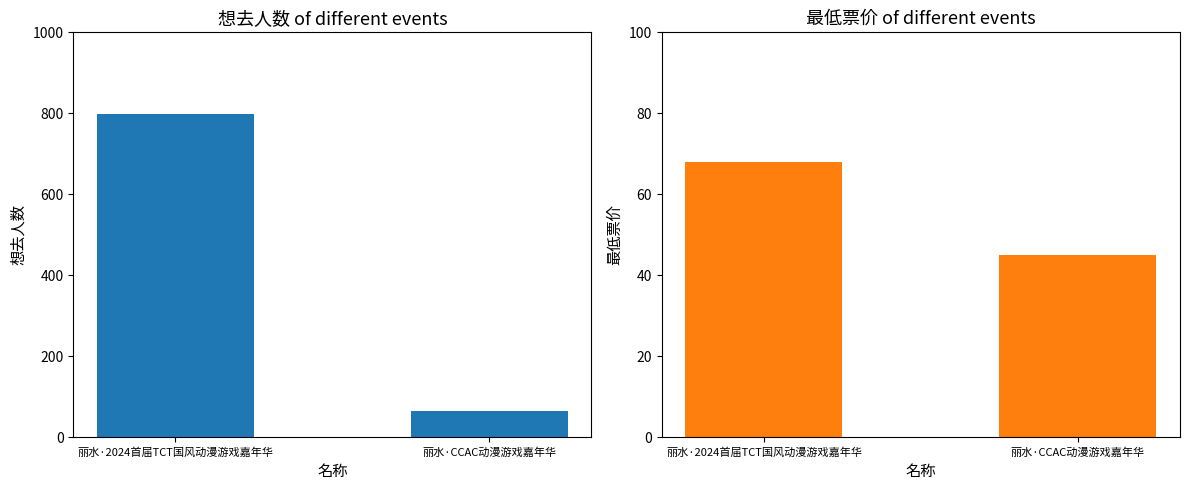

What is the value of the 想去人数 bar at the 2nd from the left?

65